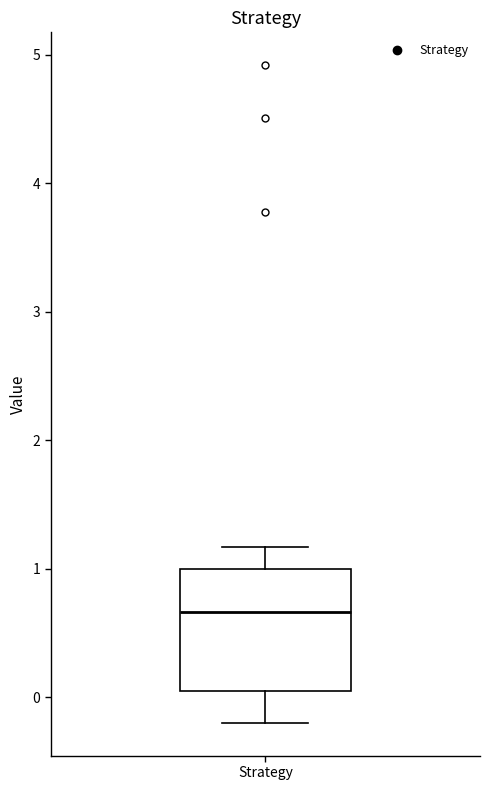

Transcribe this box plot: give where the median line is, the range the box spans, and where the two whiskers end, as read against the y-axis. The values are not printed on the chart, so give them approximately, as read against the axis.

median 0.7, box 0.1 to 1.0, whiskers -0.2 to 1.2